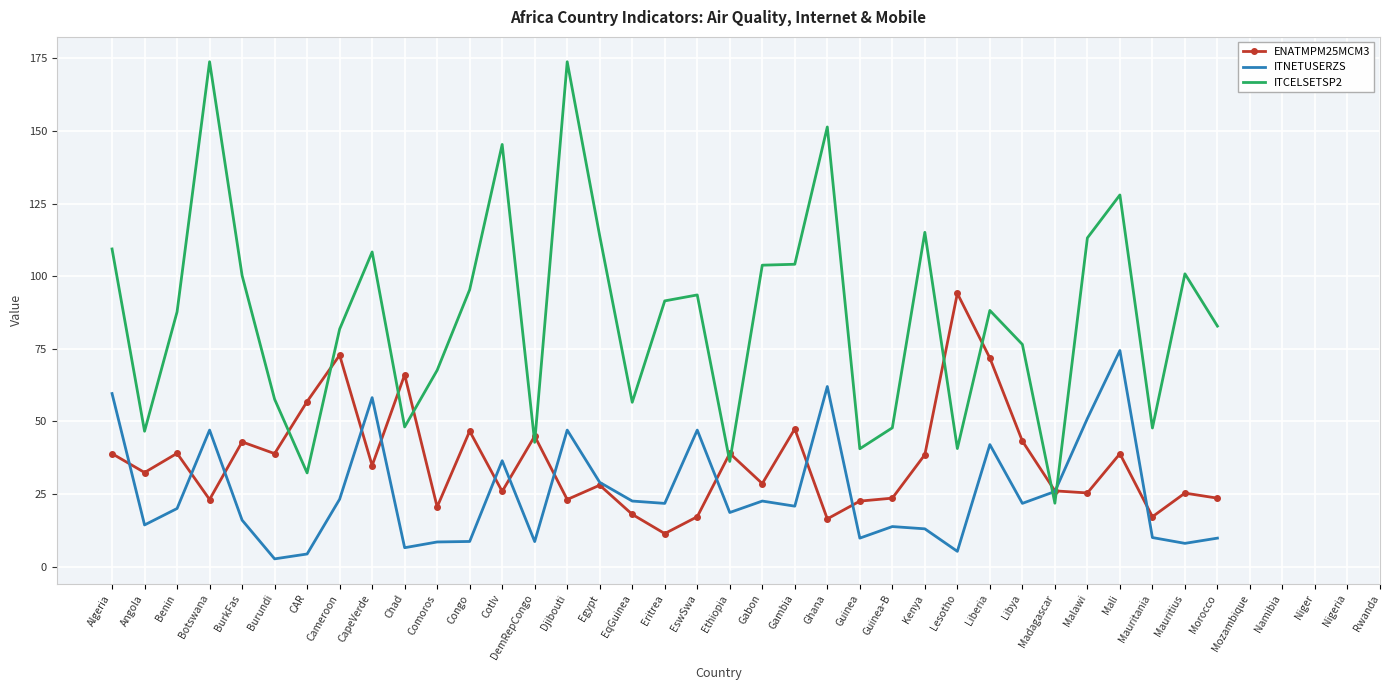

What position from the left is CAR?

7